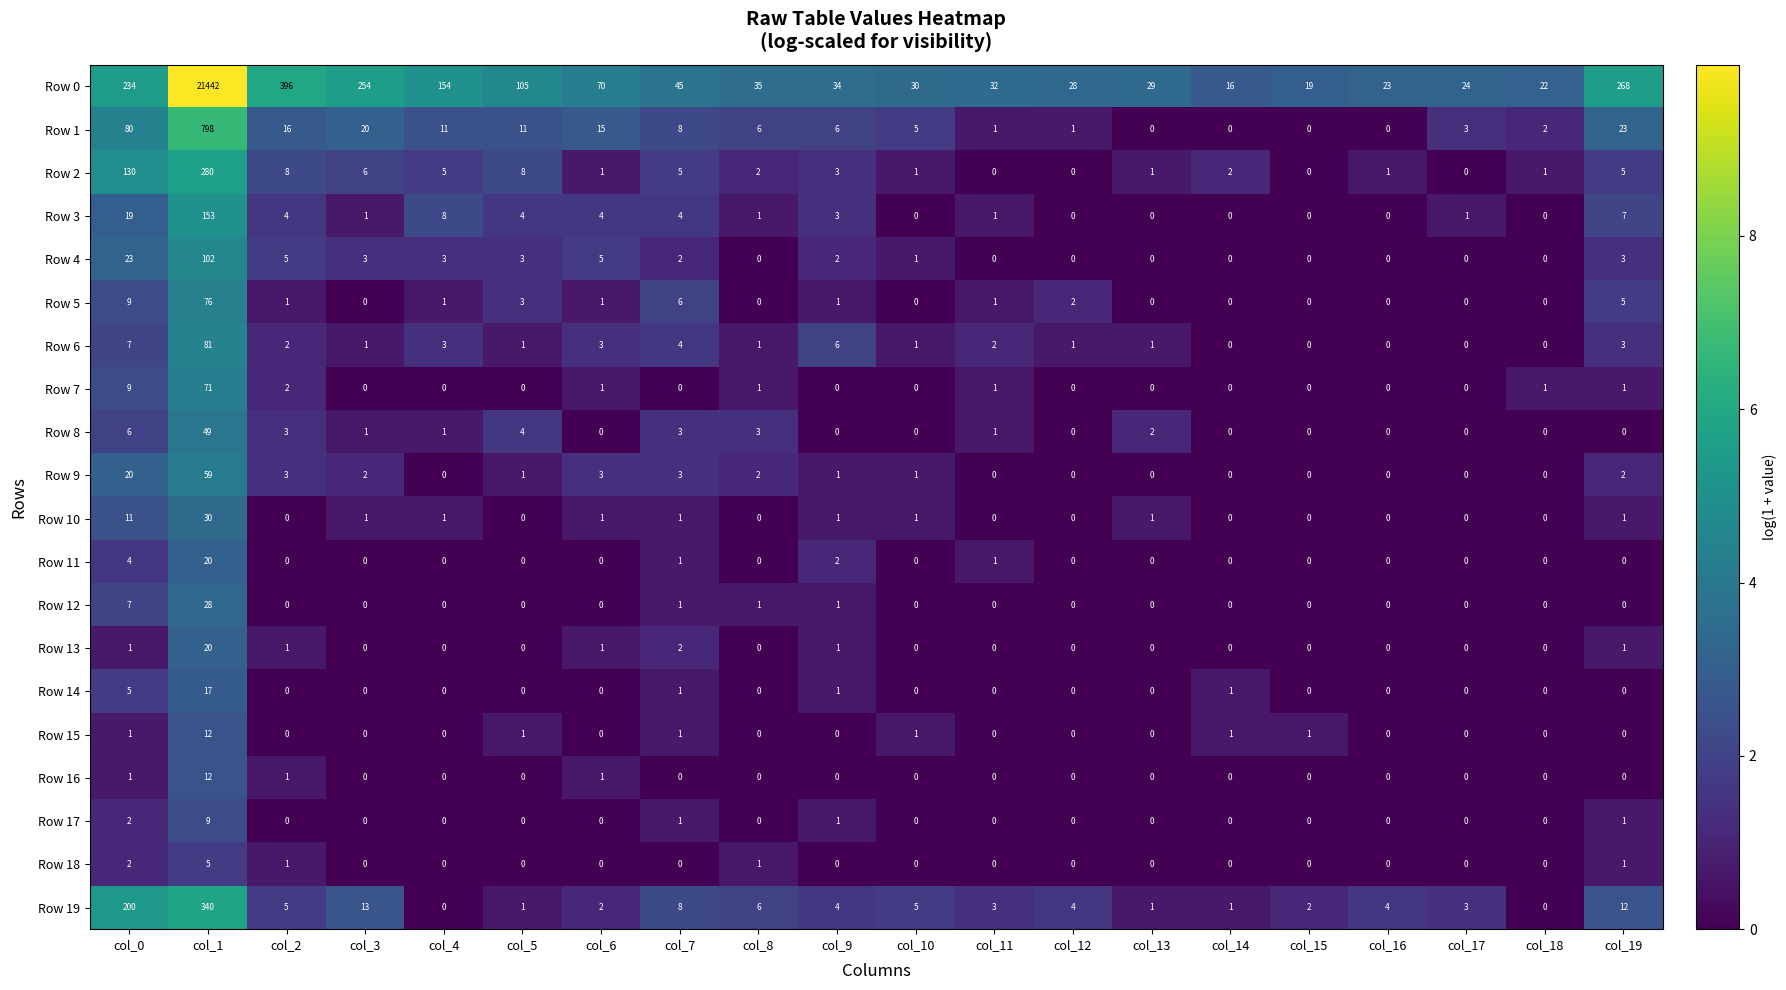

The Row 11 series shows 0 at col_16. True or false?

True